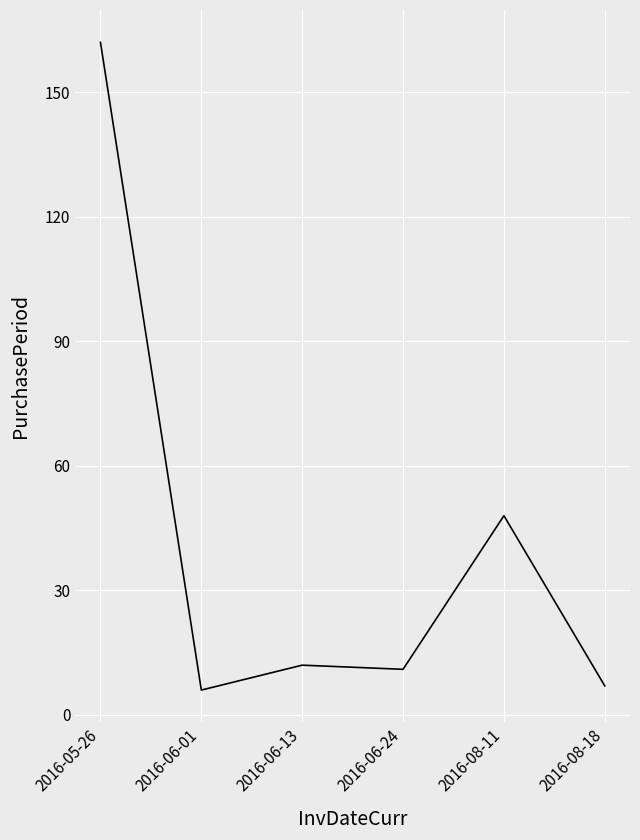

What position from the left is 2016-06-01?

2